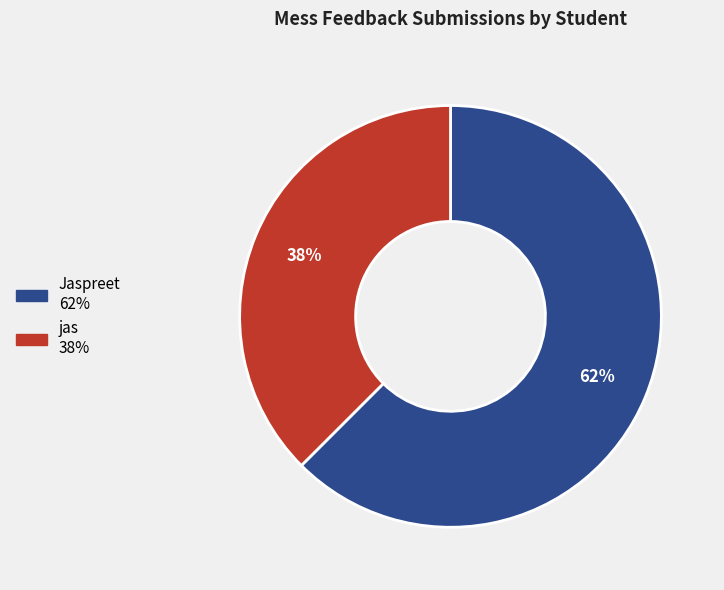

What is the ratio of the value at jas to the value at Jaspreet?

0.6